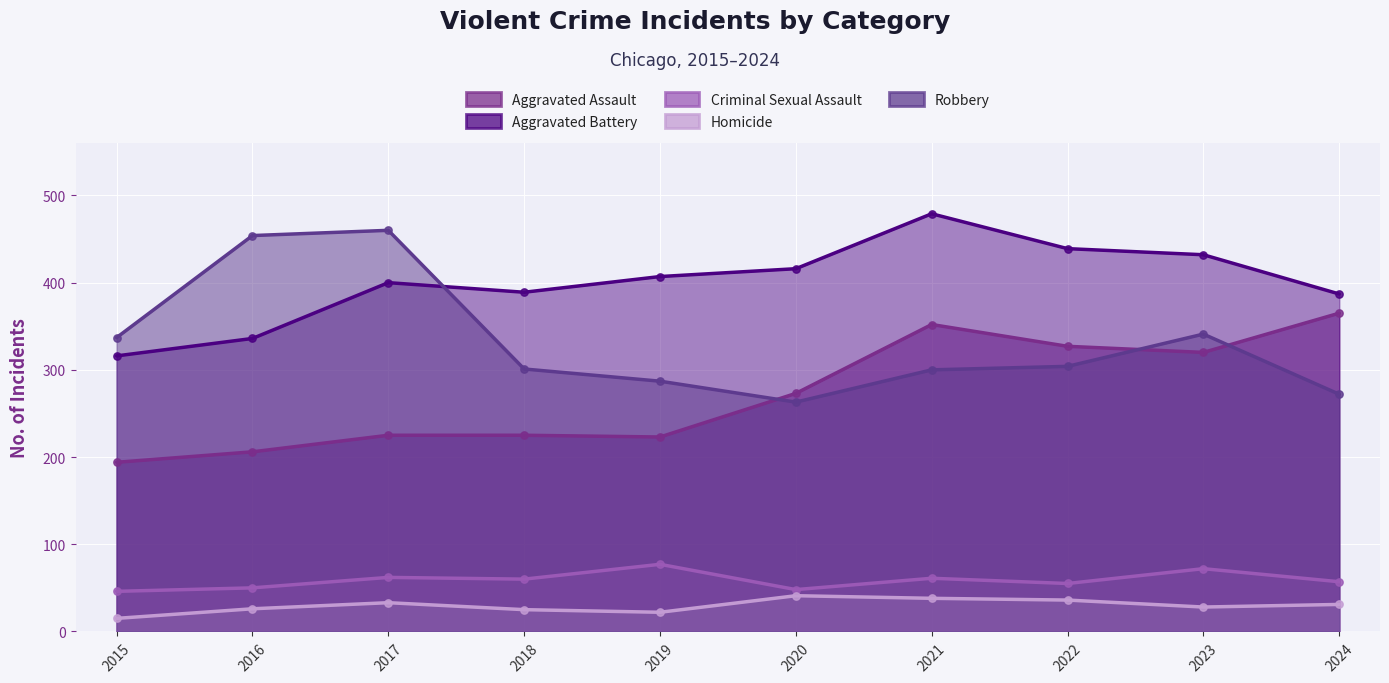

Which series contains the lowest Y value?

Homicide